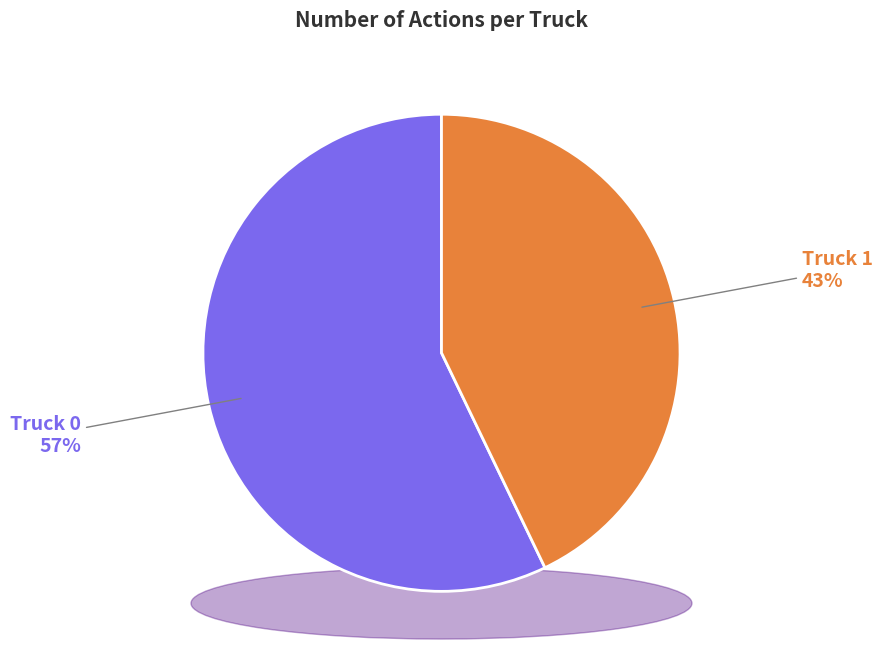

Is it true that Truck 0 is 57% of the pie?

True